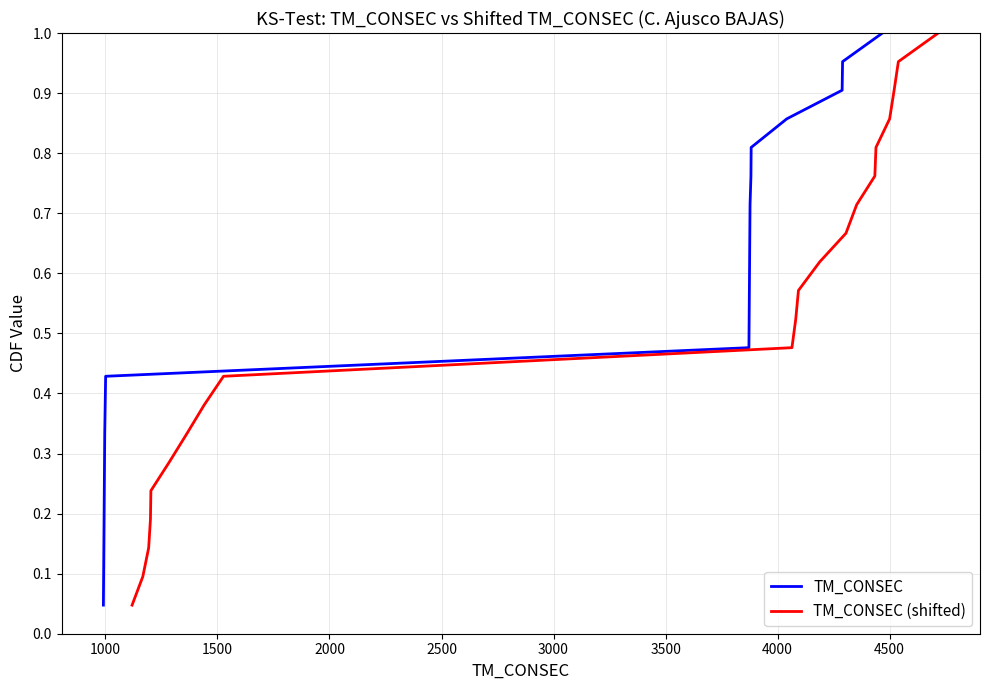

How many lines are shown in the chart?

2